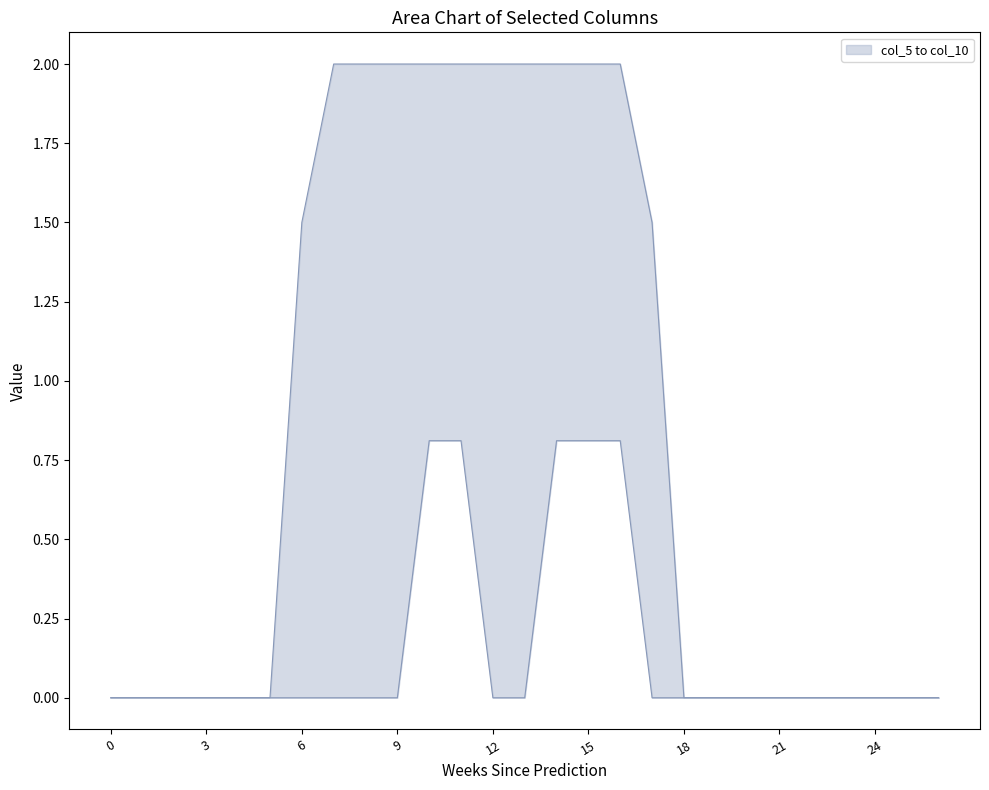

What is the difference between the maximum and minimum values in the col_9 series?

2.0